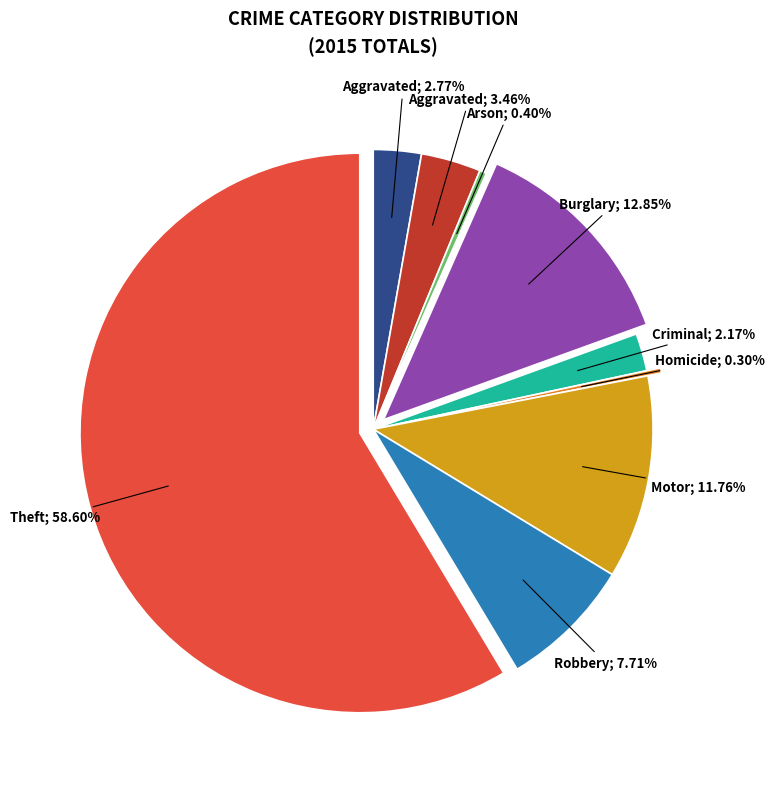

Does any single category account for the majority?

Yes